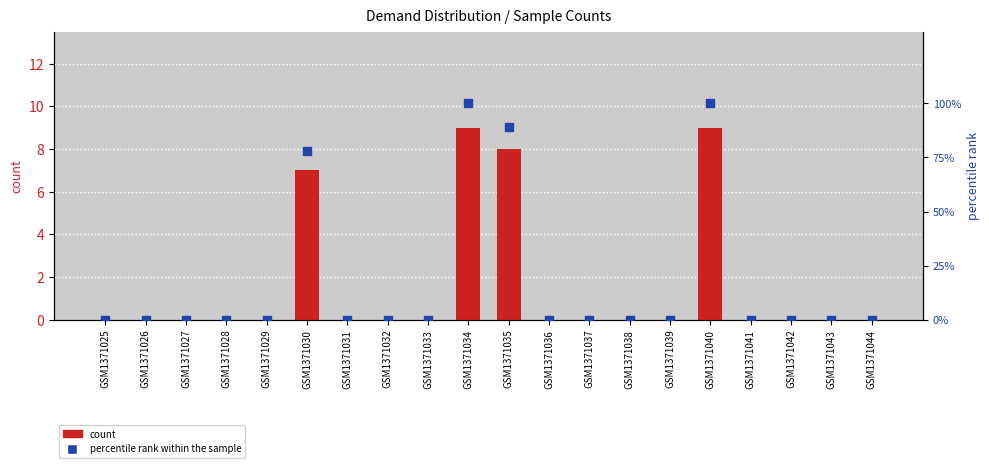

Which series has the largest Y range (max minus min)?

percentile rank within the sample